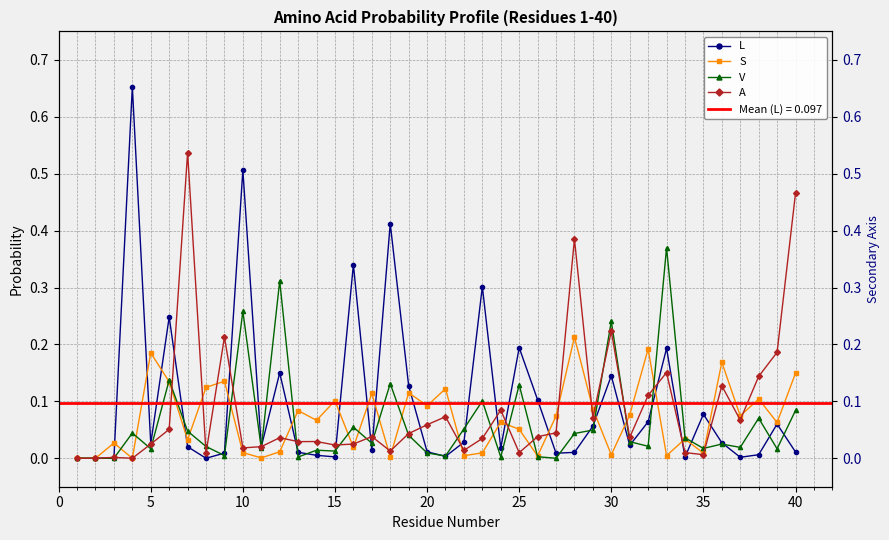

How many data points in L are above 0?

36